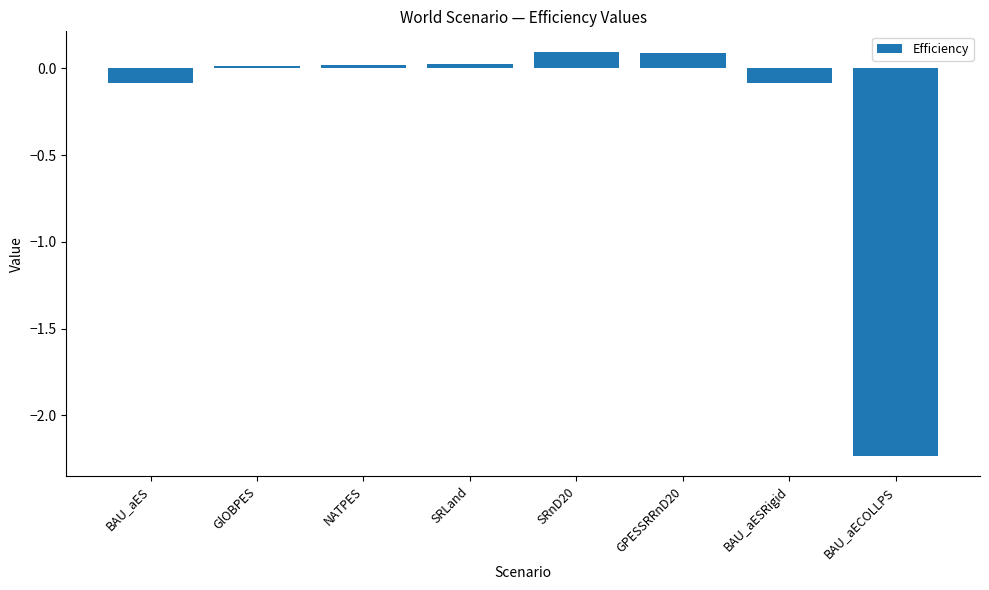

What is the sum of the values at GlOBPES and SRnD20?

0.1